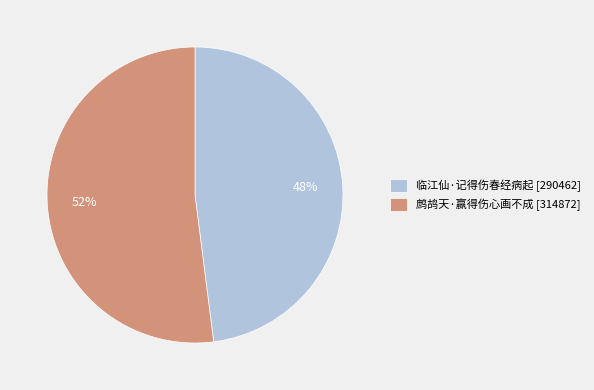

To the nearest percent, what is the difference between the largest and smallest slice percentages?

4%